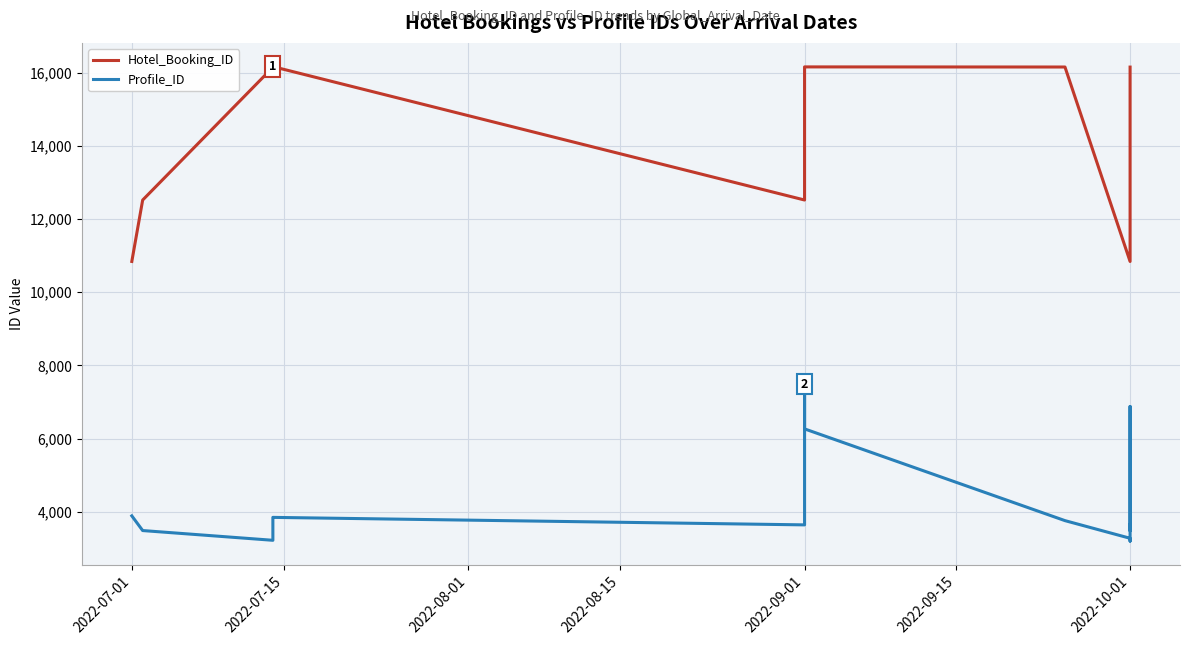

How many lines are shown in the chart?

2